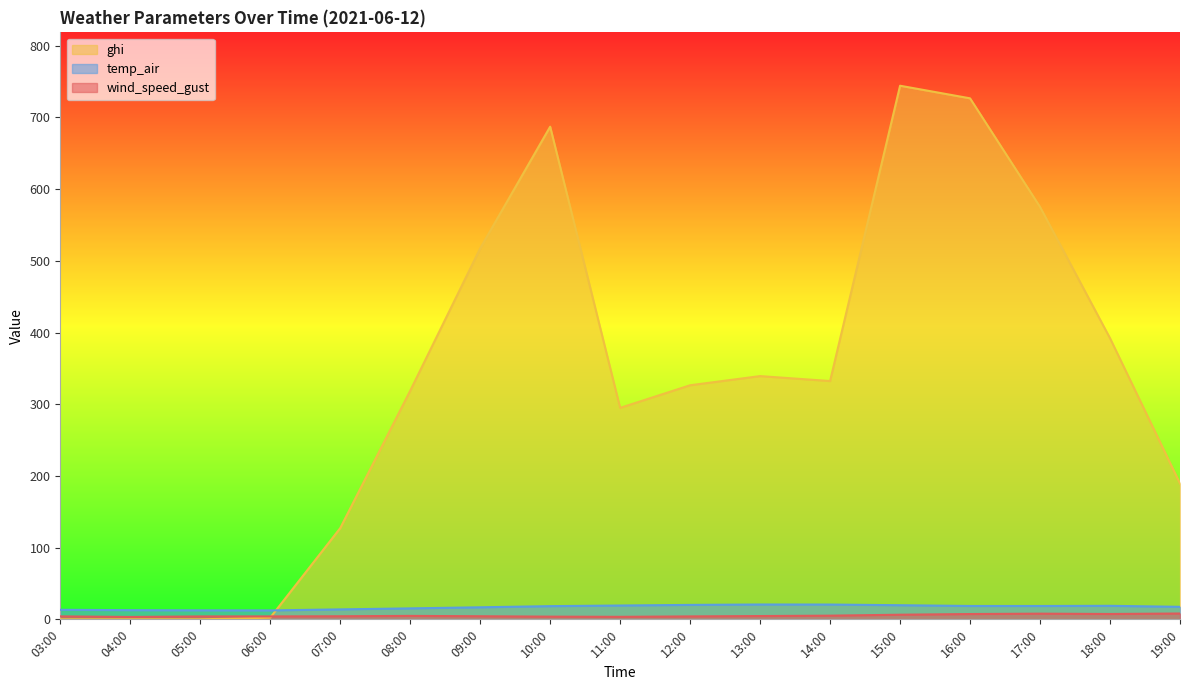

Rank the series at 07:00 from highest to lowest value.

ghi, temp_air, wind_speed_gust